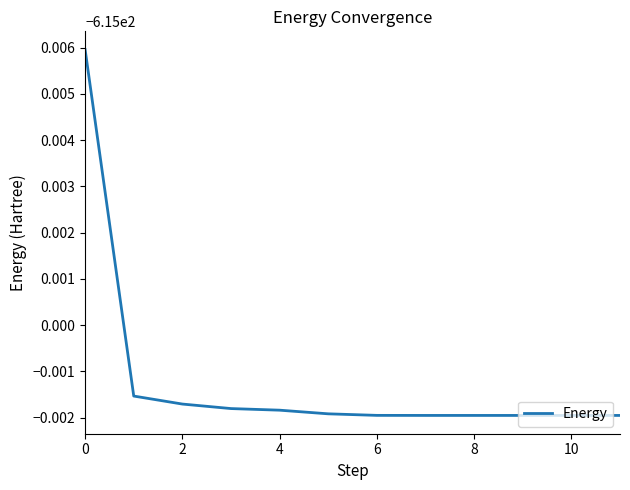

Is this an area chart (filled region under the line)?

No